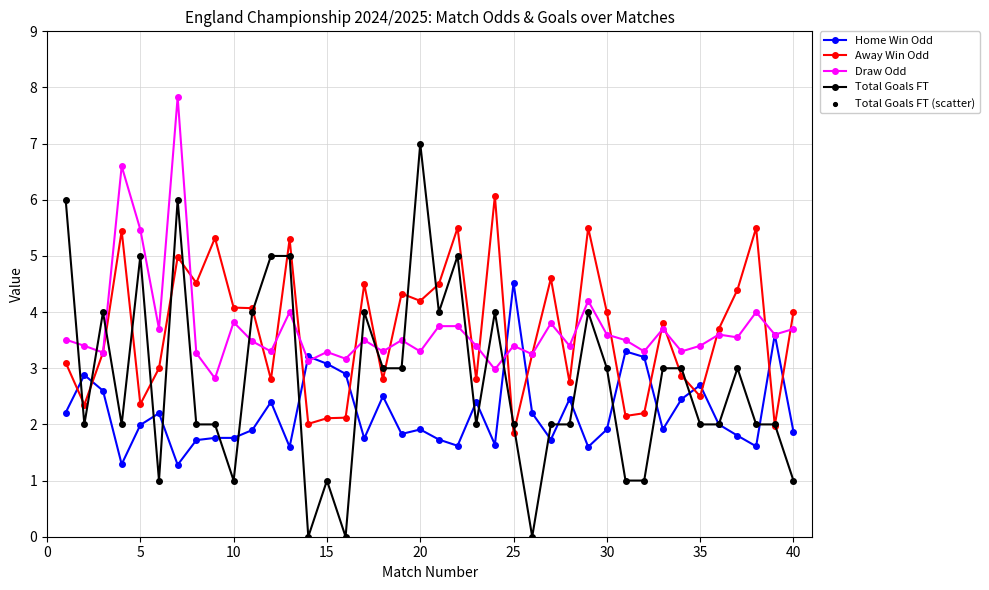

What is the maximum value shown in the chart?

7.8